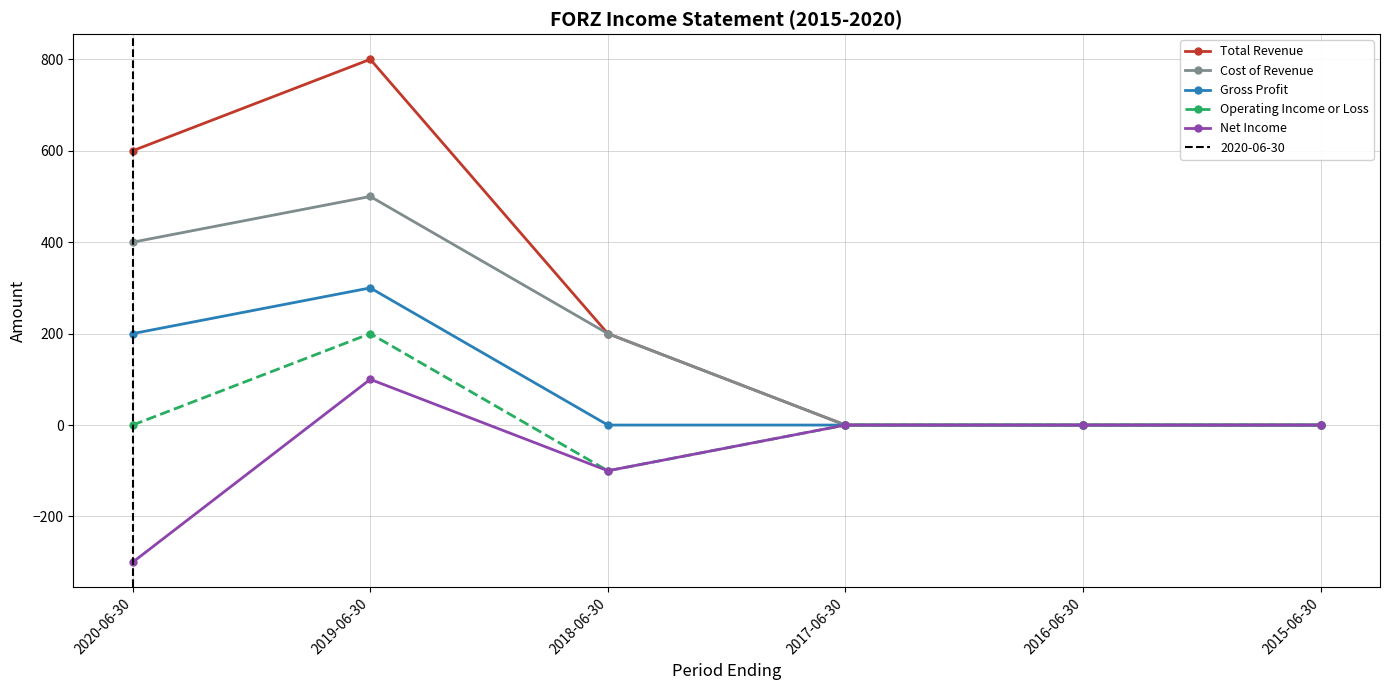

Which series changed the most between 2020-06-30 and 2017-06-30?

Total Revenue